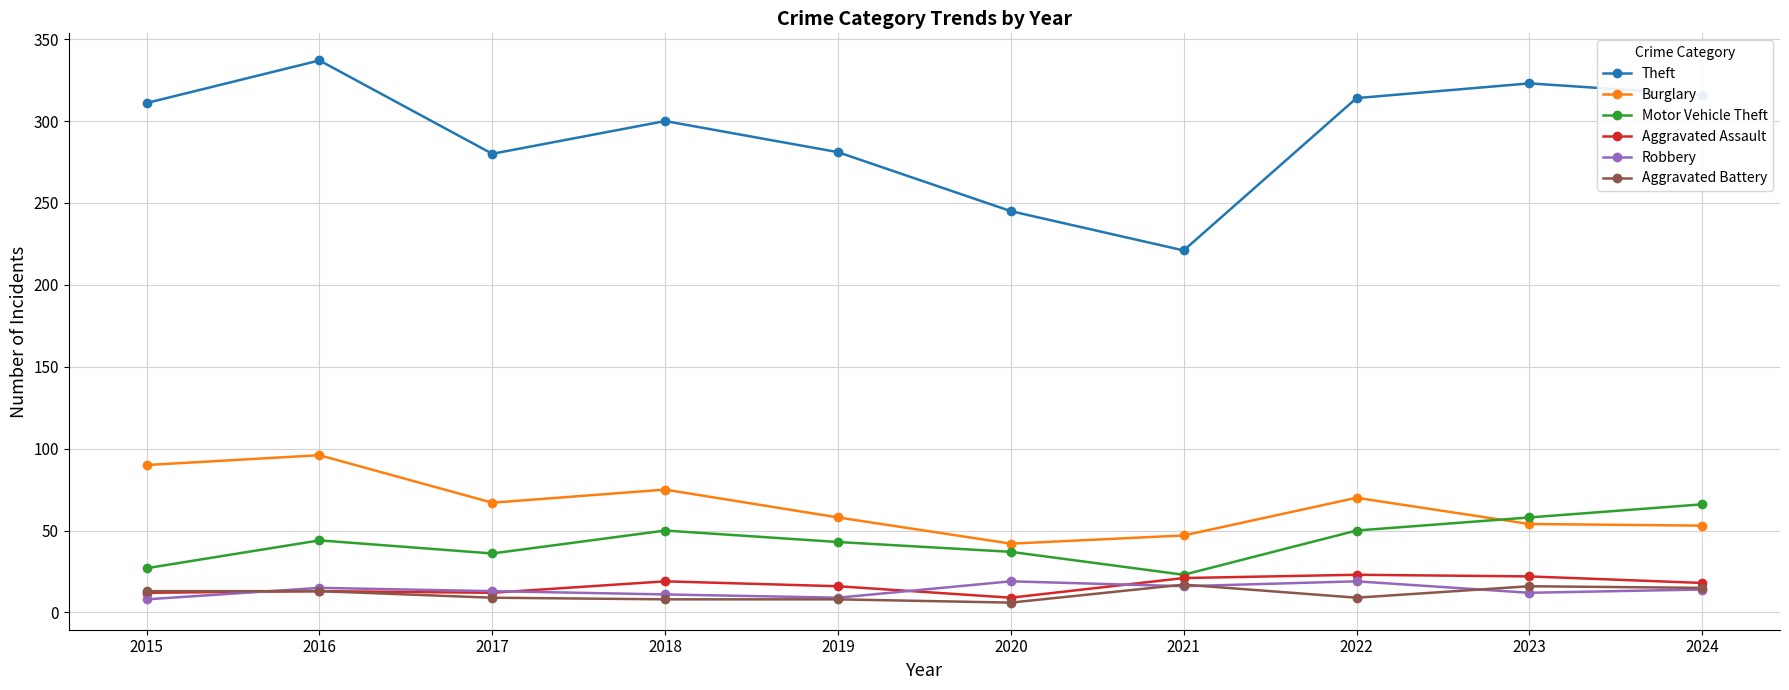

What is the difference between the second highest and minimum values in the Burglary series?

48